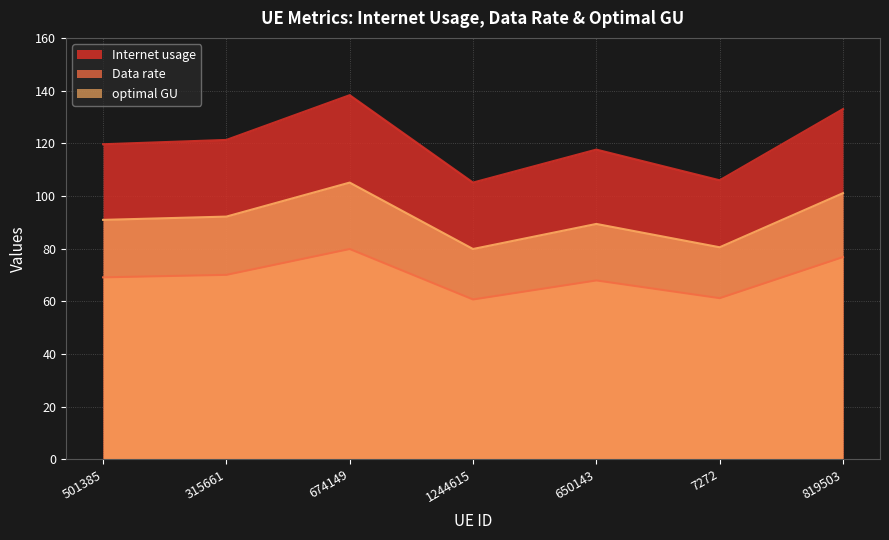

How many data points in optimal GU are above 90?

4